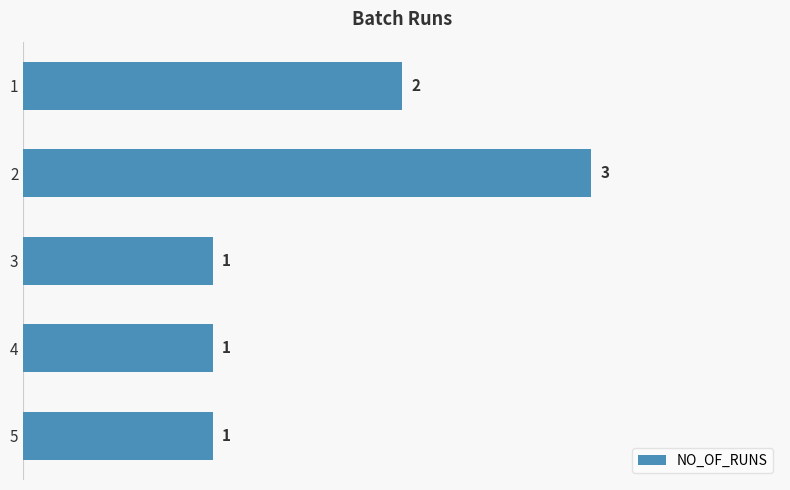

What is the value of the 1st bar from the top?

2